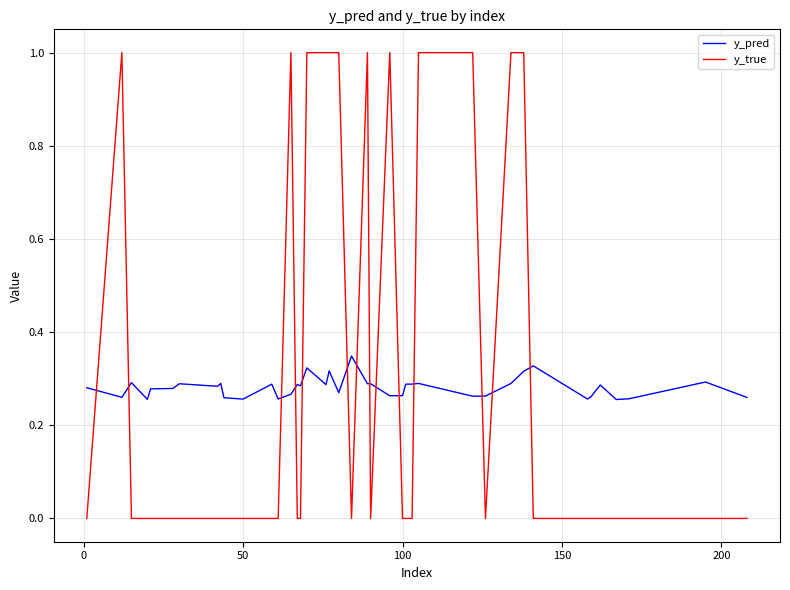

Rank the series by their maximum value, from highest to lowest.

y_true, y_pred